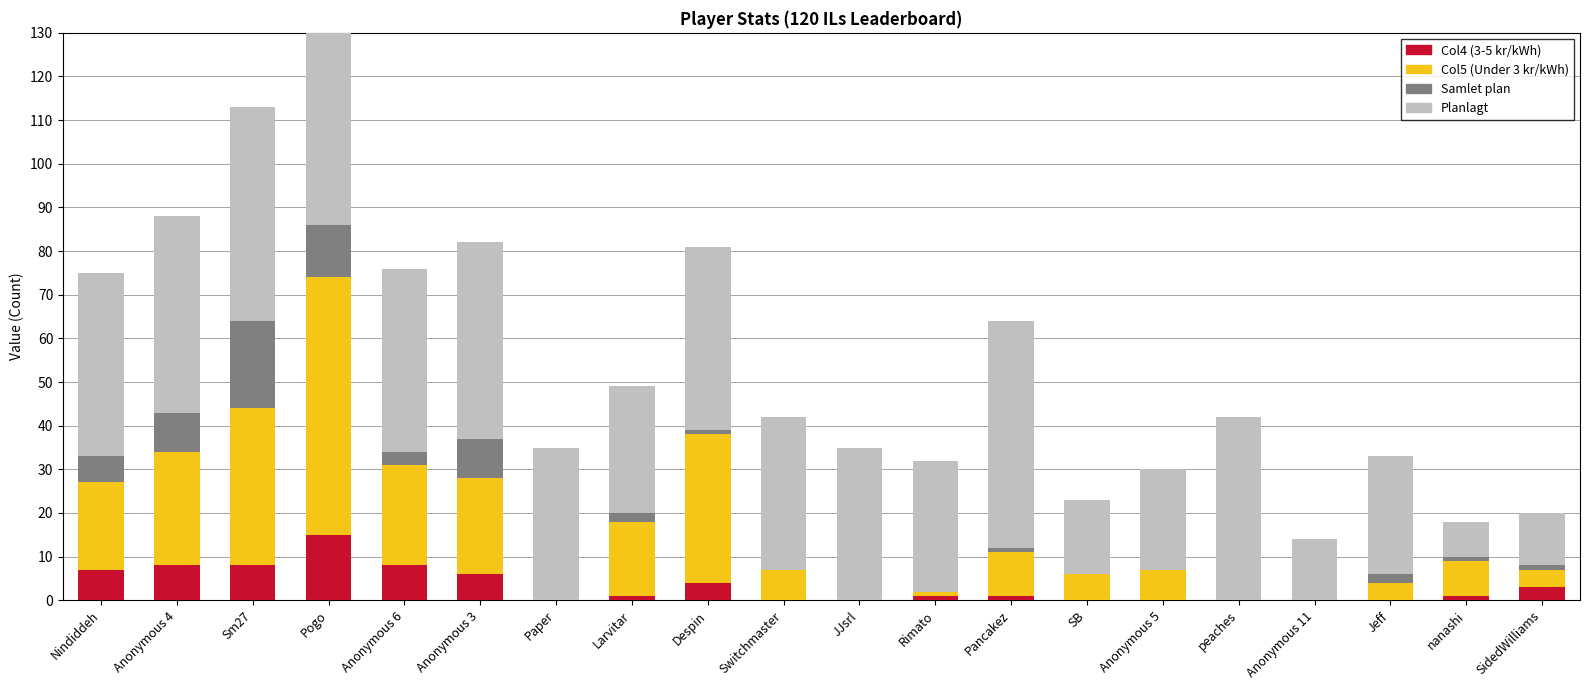

Rank the categories by Planlagt value from lowest to highest.

nanashi, SidedWilliams, Anonymous 11, SB, Anonymous 5, Jeff, Larvitar, Rimato, Paper, Switchmaster, JJsrl, Nindiddeh, Anonymous 6, Despin, peaches, Anonymous 4, Anonymous 3, Sm27, Pancakez, Pogo